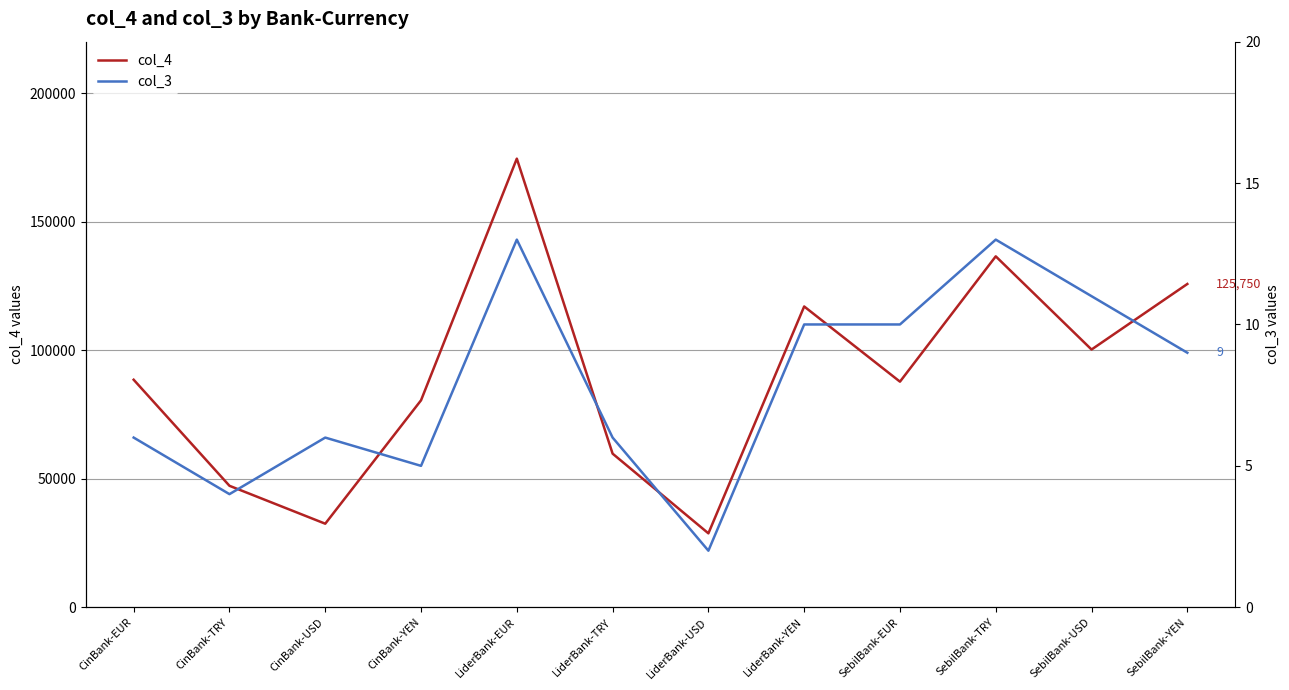

How many lines are shown in the chart?

2